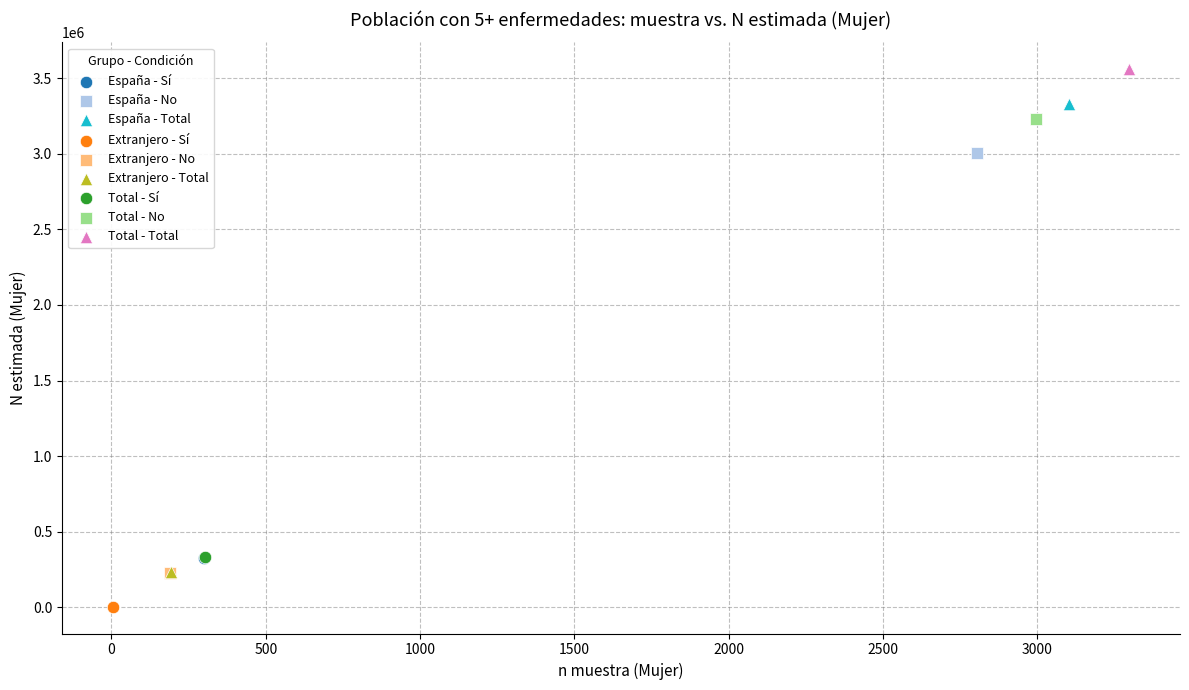

What are all the series names shown in the legend?

España - Sí, España - No, España - Total, Extranjero - Sí, Extranjero - No, Extranjero - Total, Total - Sí, Total - No, Total - Total